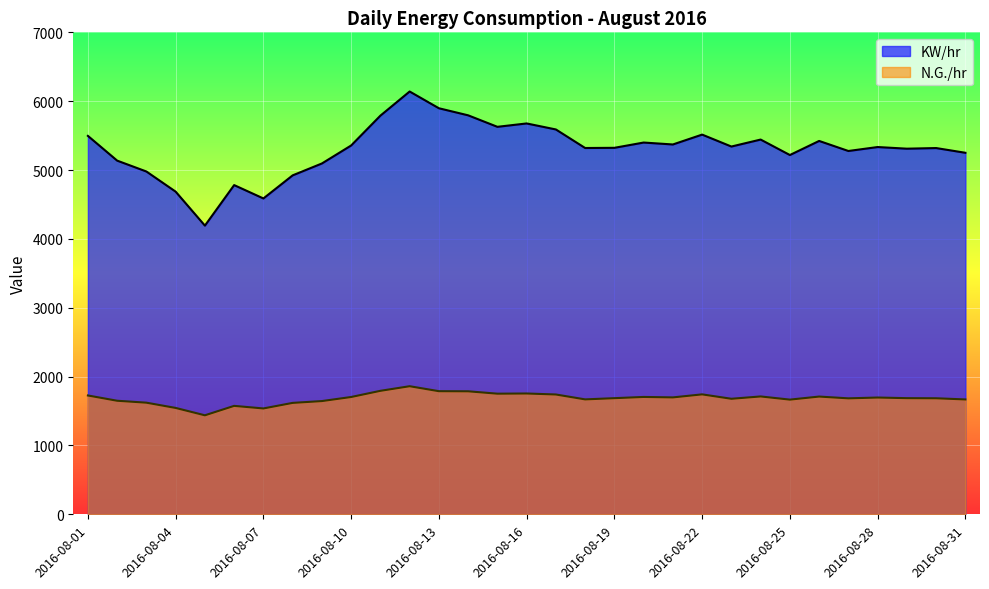

How many data points in N.G./hr are above 1686?

17